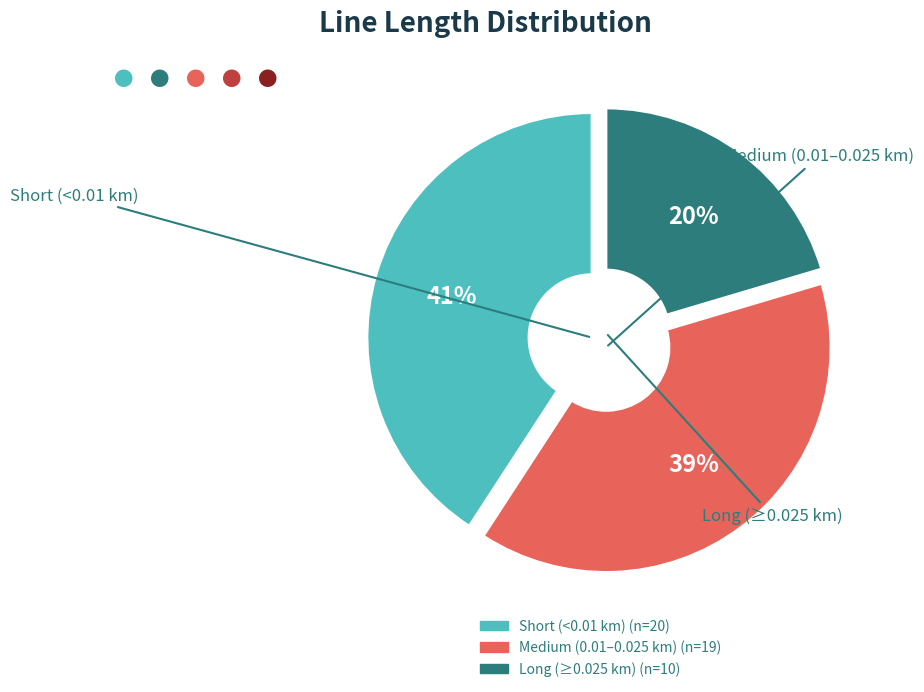

Is there a majority slice in this chart?

No